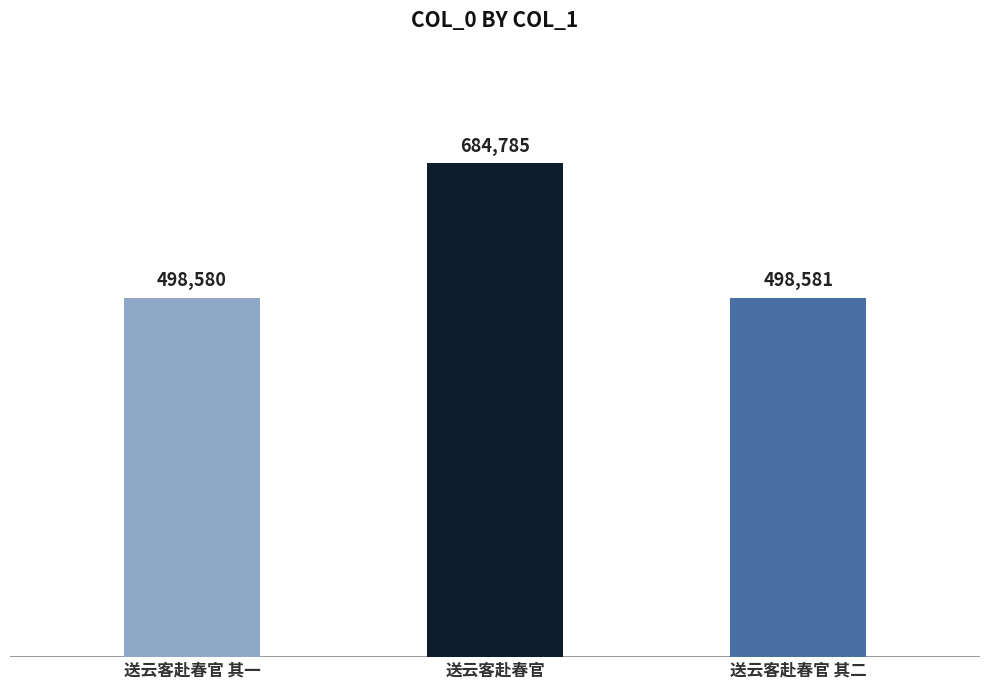

What is the difference between the maximum and minimum values?

186205